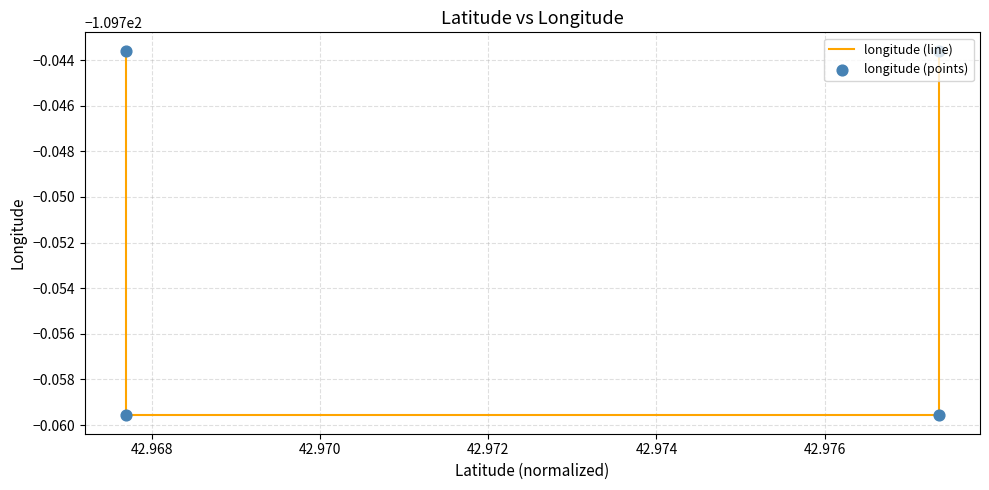

Which series has the largest Y range (max minus min)?

longitude (line)